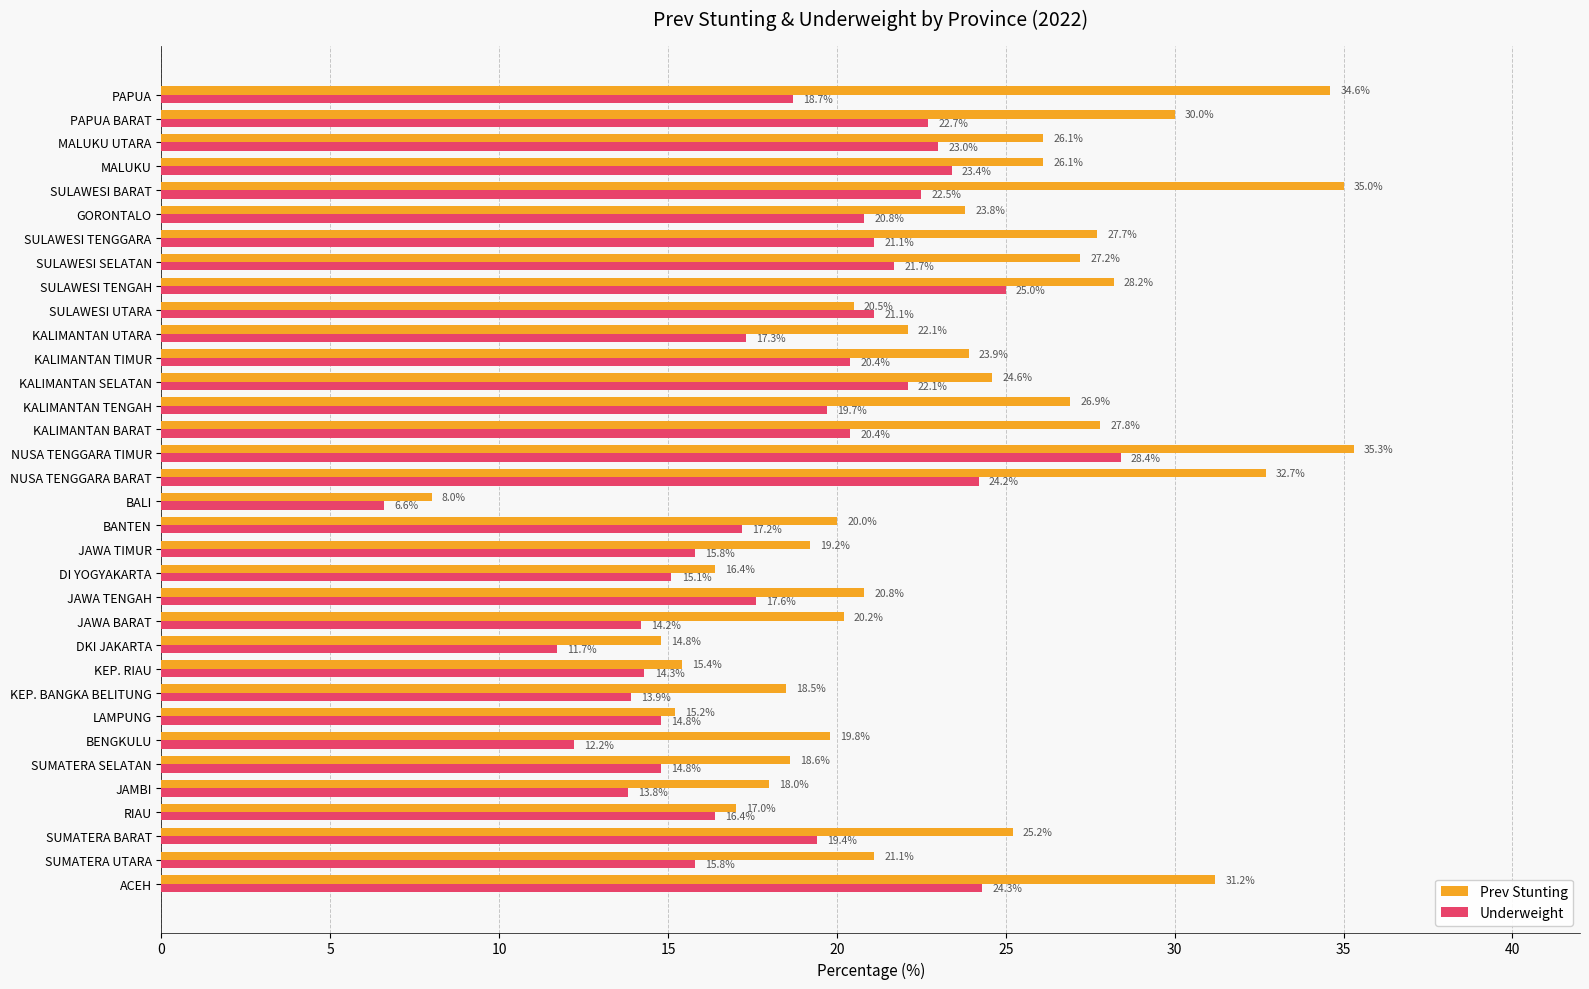

Rank the series by their average value, from lowest to highest.

Underweight, Prev Stunting